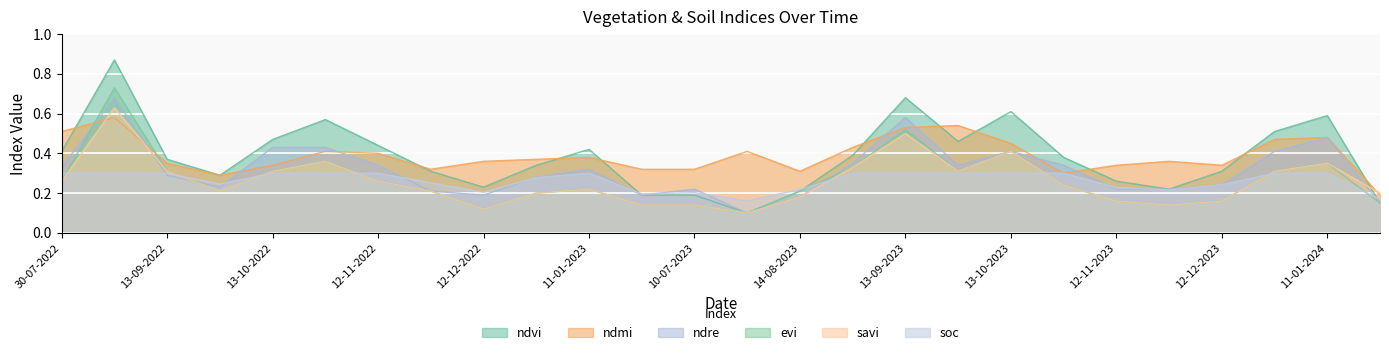

Reading right to left, transcribe all the data shown in this chart.

ndvi: 0.1	0.6	0.5	0.3	0.2	0.3	0.4	0.6	0.5	0.7	0.4	0.2	0.1	0.2	0.2	0.4	0.3	0.2	0.3	0.4	0.6	0.5	0.3	0.4	0.9	0.4
ndmi: 0.2	0.5	0.5	0.3	0.4	0.3	0.3	0.5	0.5	0.5	0.4	0.3	0.4	0.3	0.3	0.4	0.4	0.4	0.3	0.4	0.4	0.3	0.3	0.3	0.6	0.5
ndre: 0.1	0.5	0.4	0.2	0.2	0.2	0.3	0.4	0.3	0.6	0.3	0.2	0.1	0.2	0.2	0.3	0.3	0.2	0.2	0.3	0.4	0.4	0.2	0.3	0.7	0.3
evi: 0.1	0.3	0.3	0.2	0.1	0.2	0.2	0.4	0.3	0.5	0.3	0.2	0.1	0.1	0.1	0.2	0.2	0.1	0.2	0.3	0.4	0.3	0.2	0.3	0.7	0.3
savi: 0.2	0.3	0.3	0.2	0.1	0.2	0.2	0.4	0.3	0.5	0.3	0.2	0.1	0.1	0.1	0.2	0.2	0.1	0.2	0.3	0.4	0.3	0.2	0.3	0.6	0.3
soc: 0.2	0.3	0.3	0.2	0.2	0.2	0.3	0.3	0.3	0.3	0.3	0.2	0.2	0.2	0.2	0.3	0.3	0.2	0.3	0.3	0.3	0.3	0.2	0.3	0.3	0.3